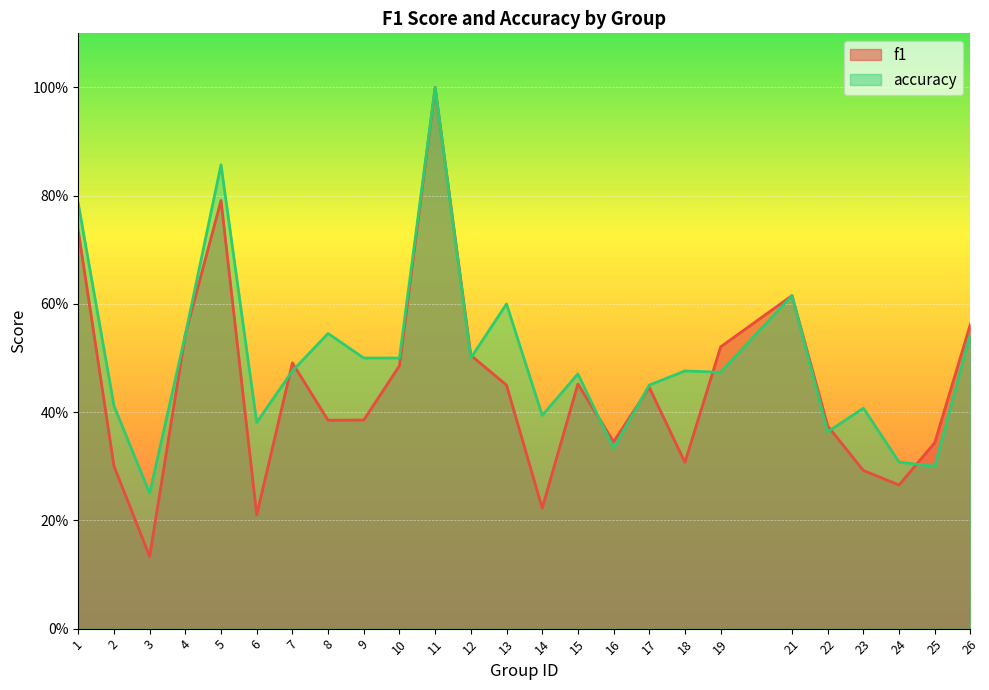

How many times do f1 and accuracy cross each other?

10